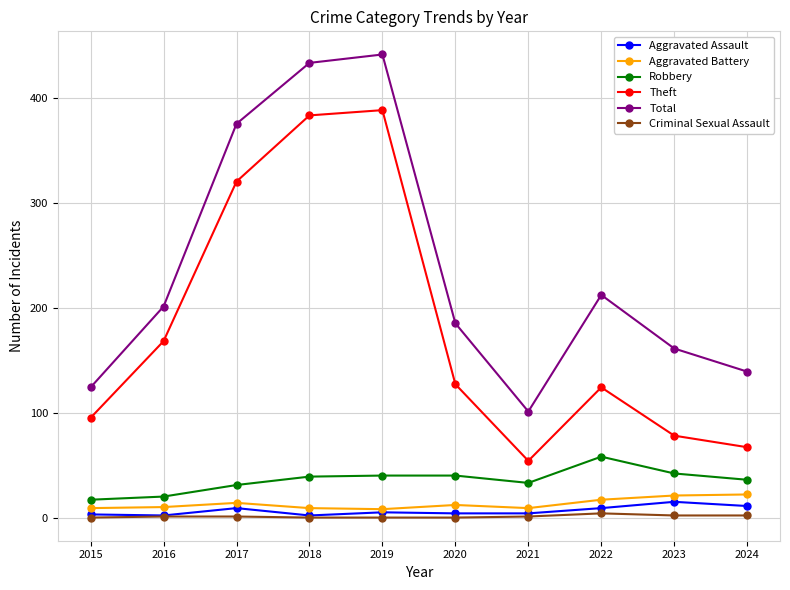

What is the average value of the Robbery series?

36